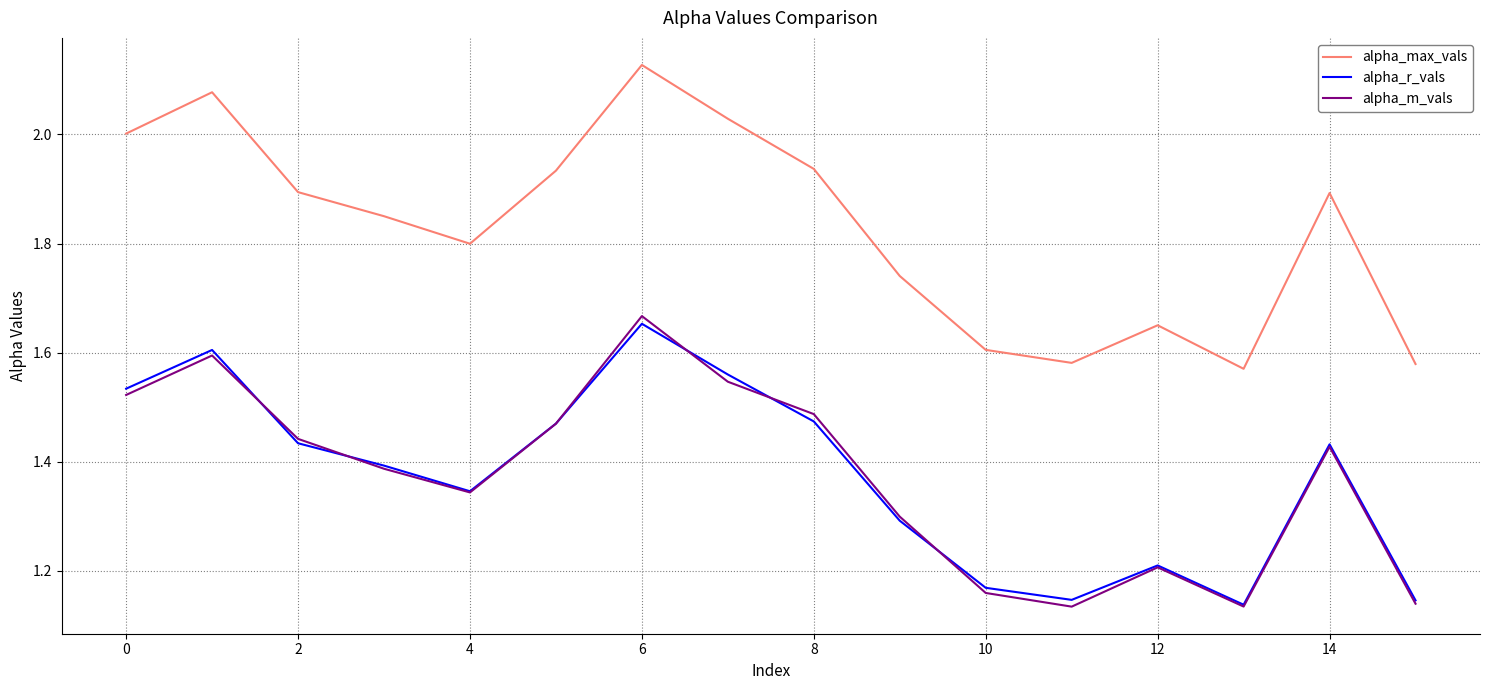

True or false: alpha_max_vals and alpha_m_vals intersect in this chart.

False